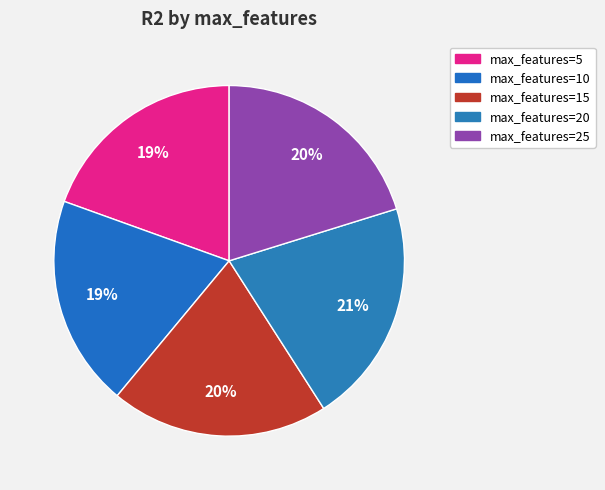

How many slices are in this pie chart?

5